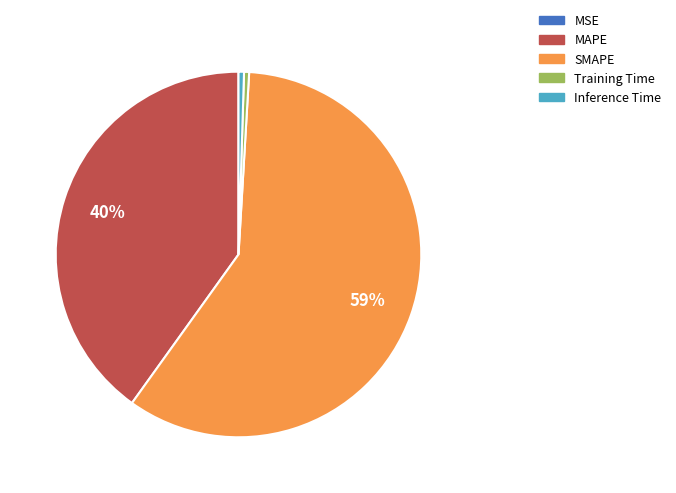

To the nearest percent, what is the average slice percentage?

20%